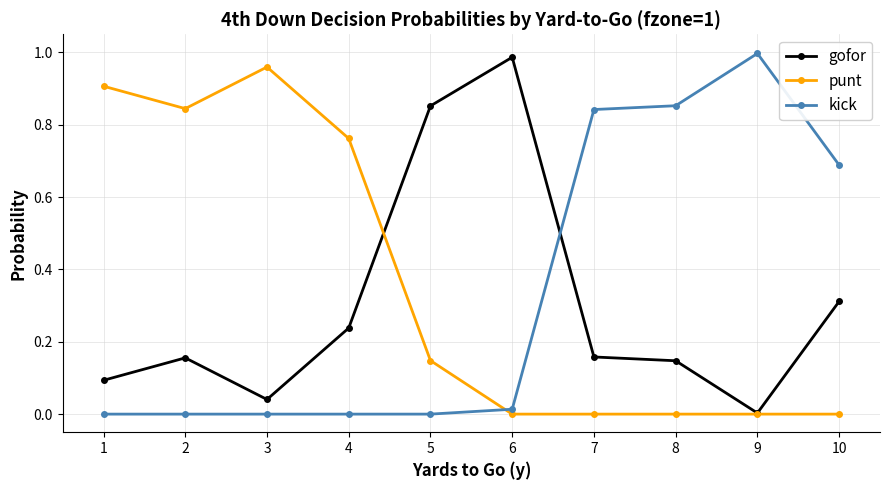

True or false: gofor has a value of 0.2 at 8.

False